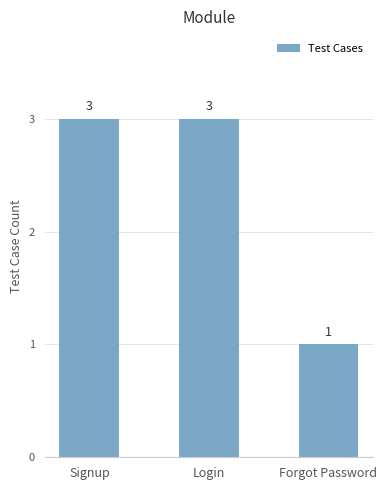

What is the difference between the maximum and minimum values?

2